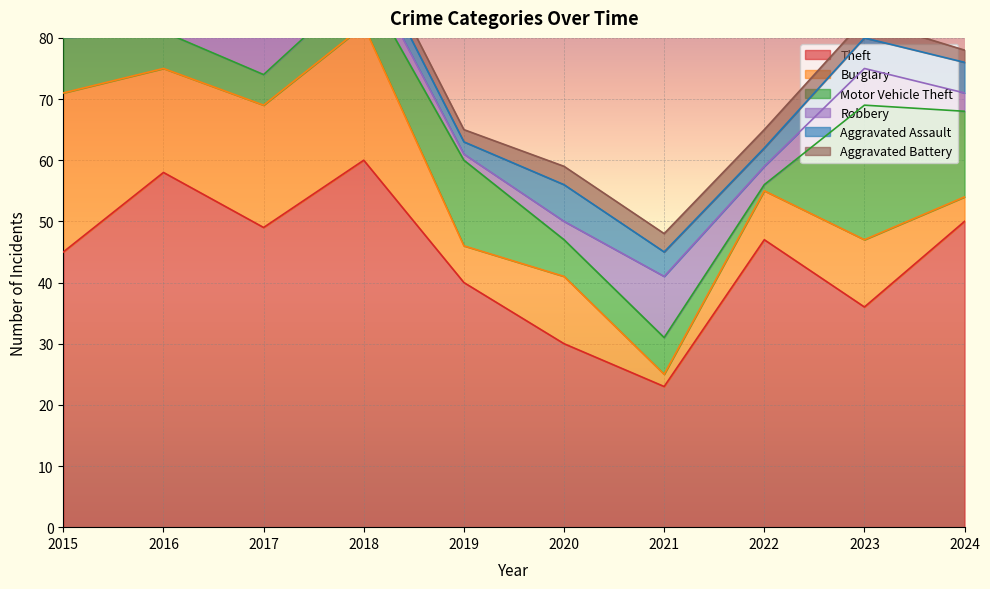

Where is Burglary nearest to the value 14?

2016